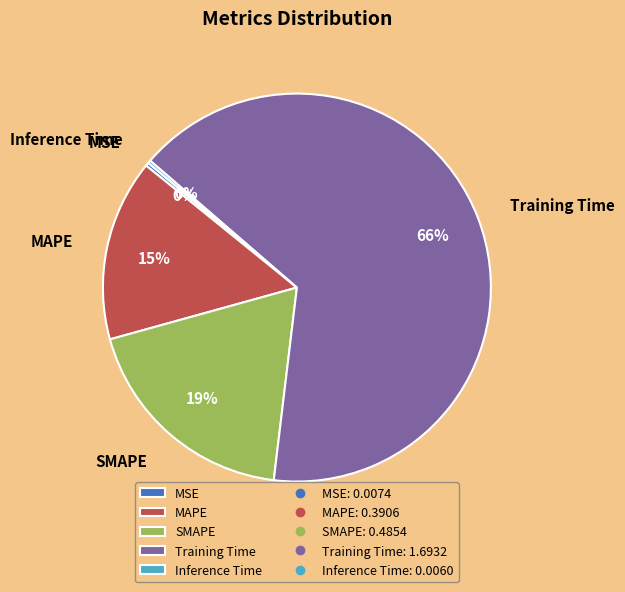

True or false: MSE accounts for 0% of the total.

True